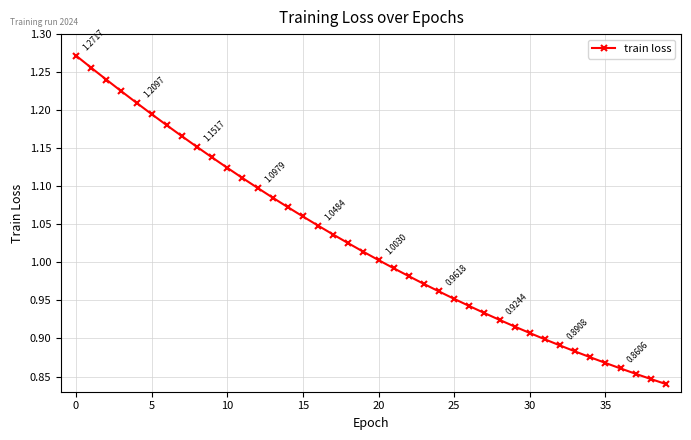

What is the difference between the maximum and minimum values?

0.4